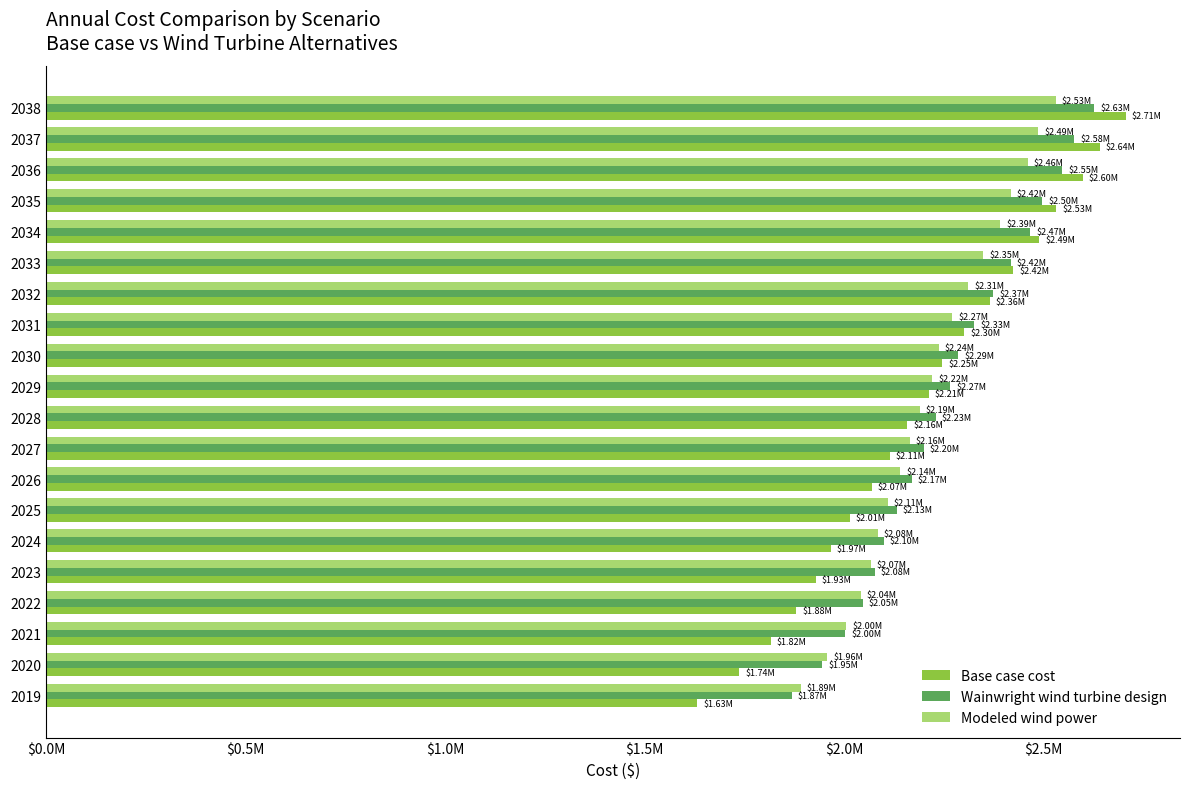

What is the greatest value displayed?

2705855.1